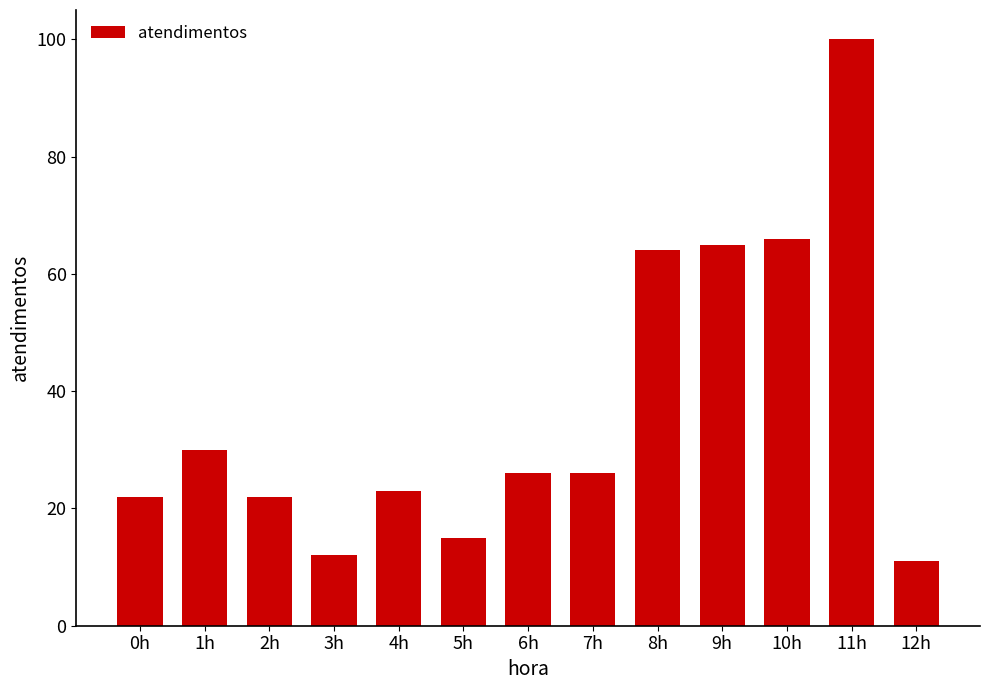

Reading left to right, extract all data points from this chart.

0h=22	1h=30	2h=22	3h=12	4h=23	5h=15	6h=26	7h=26	8h=64	9h=65	10h=66	11h=100	12h=11